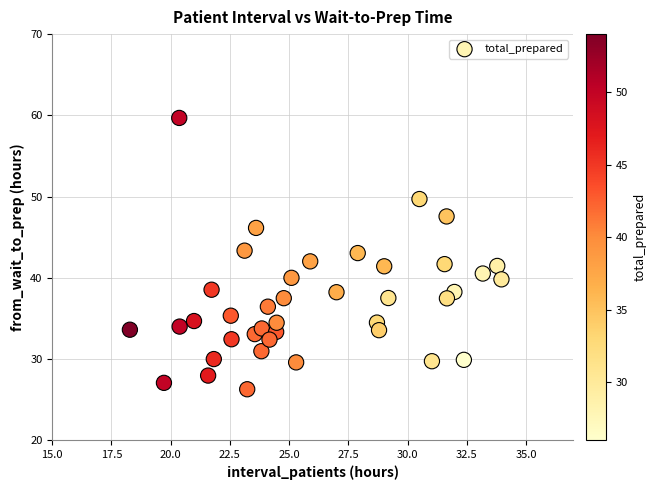

What is the range of X values (max minus min)?

15.7